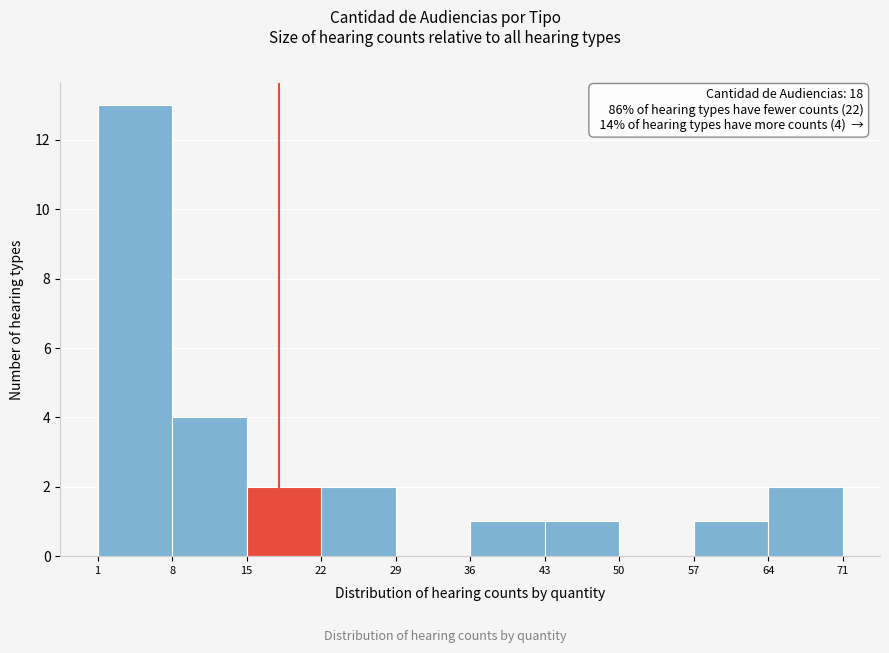

Which range on the x-axis has the tallest bar?

1 to 8